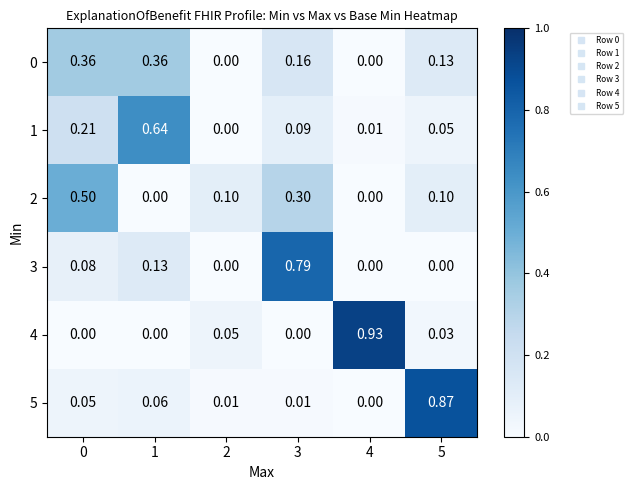

How many data points does each series have?

6